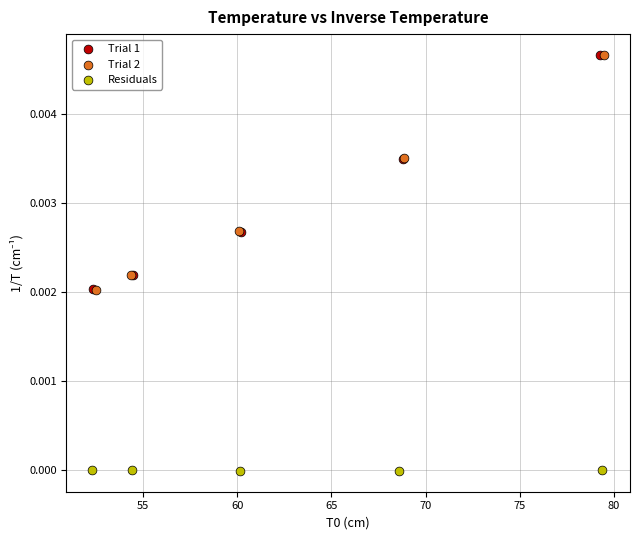

Which series has the widest spread of Y values?

Trial 2